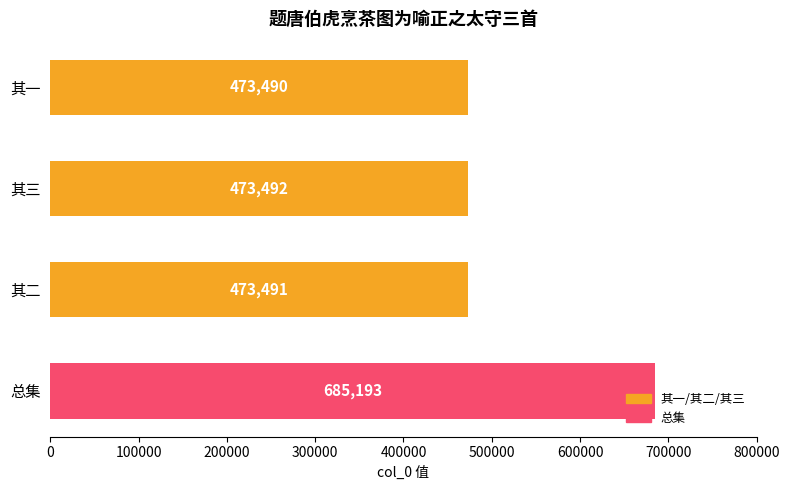

The chart shows a value of 661401 at 其三. True or false?

False